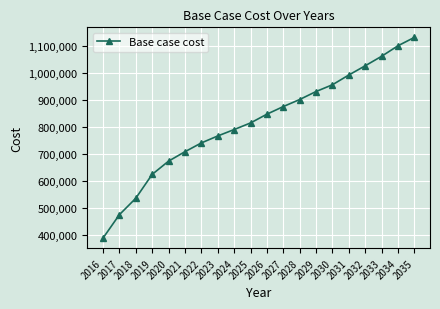

What is the minimum value shown in the chart?

389919.4